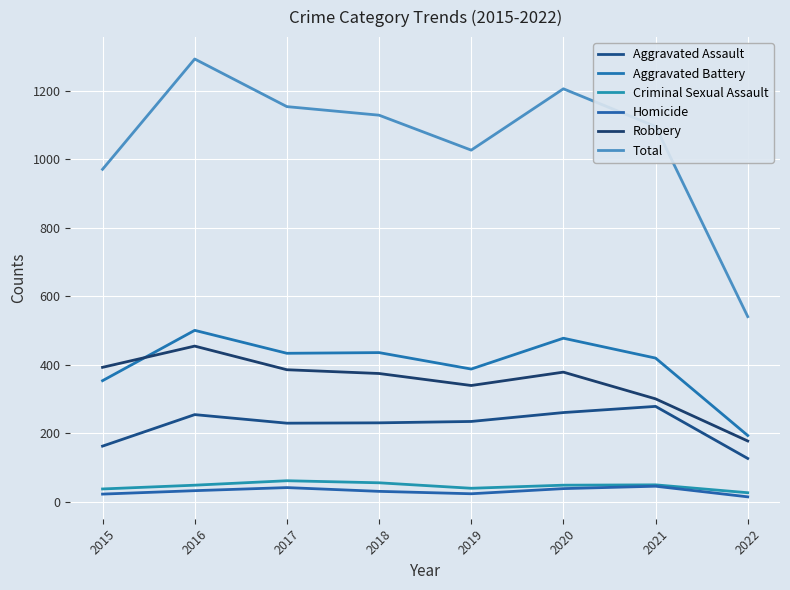

Which series has the largest total across all categories?

Total